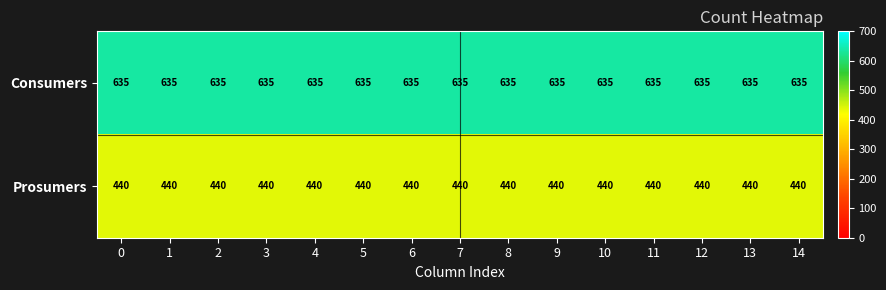

What is the difference between the highest and lowest values at 7?

195